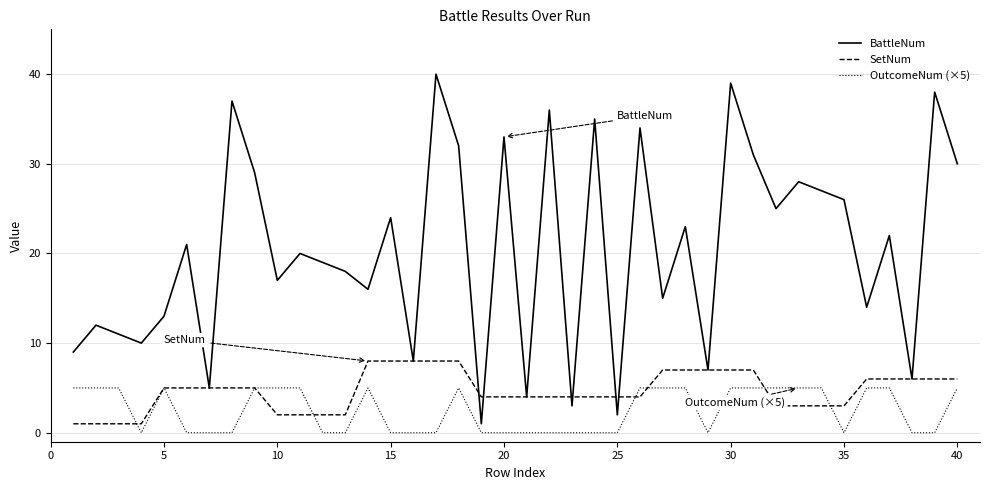

What are all the series names shown in the legend?

BattleNum, SetNum, OutcomeNum (×5)